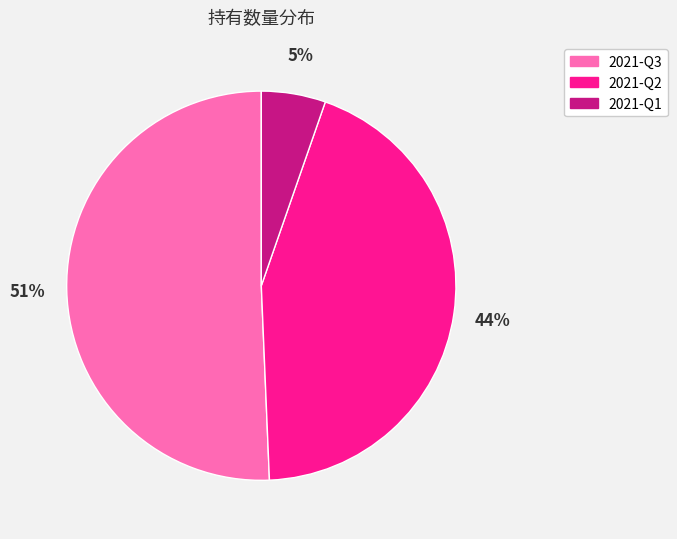

The 2021-Q3 slice represents 61% of the pie. True or false?

False